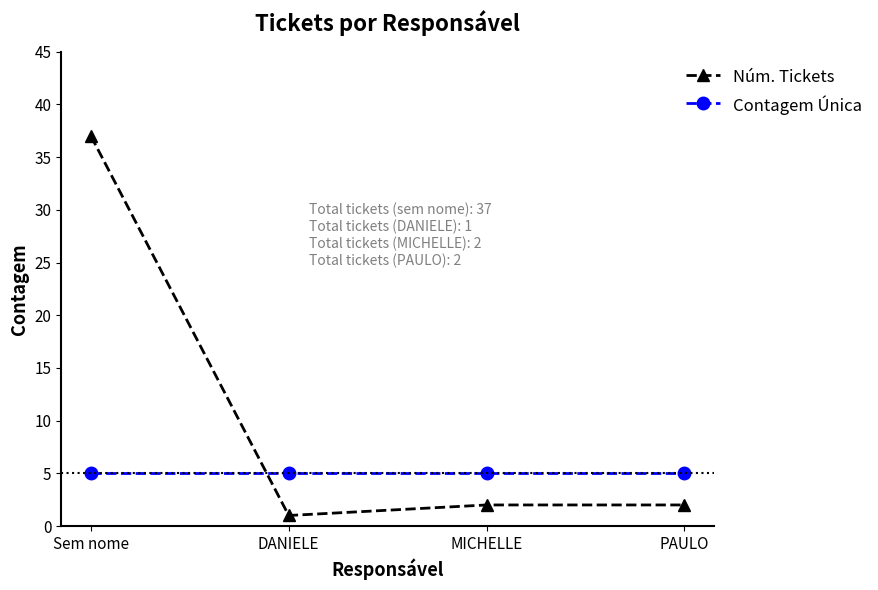

True or false: Contagem Única has more than 1 points higher than both neighbors.

False